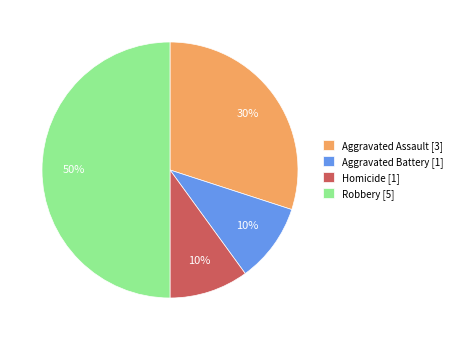

What percentage is the Robbery [5] slice, to the nearest percent?

50%